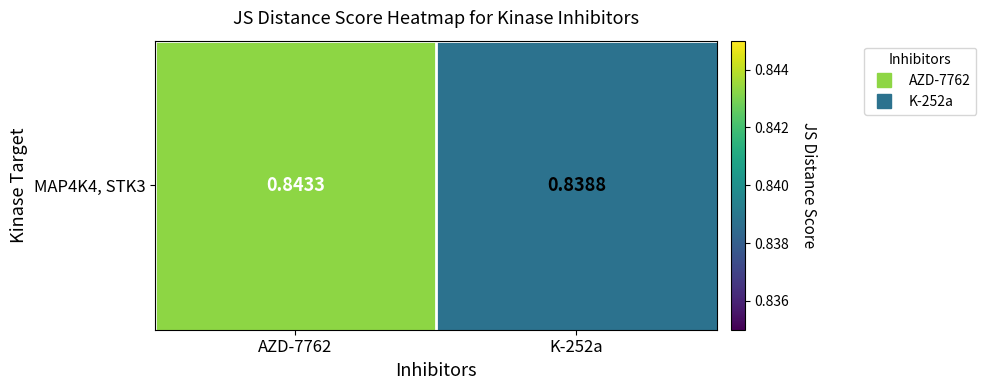

Which has a higher value, K-252a or AZD-7762?

AZD-7762